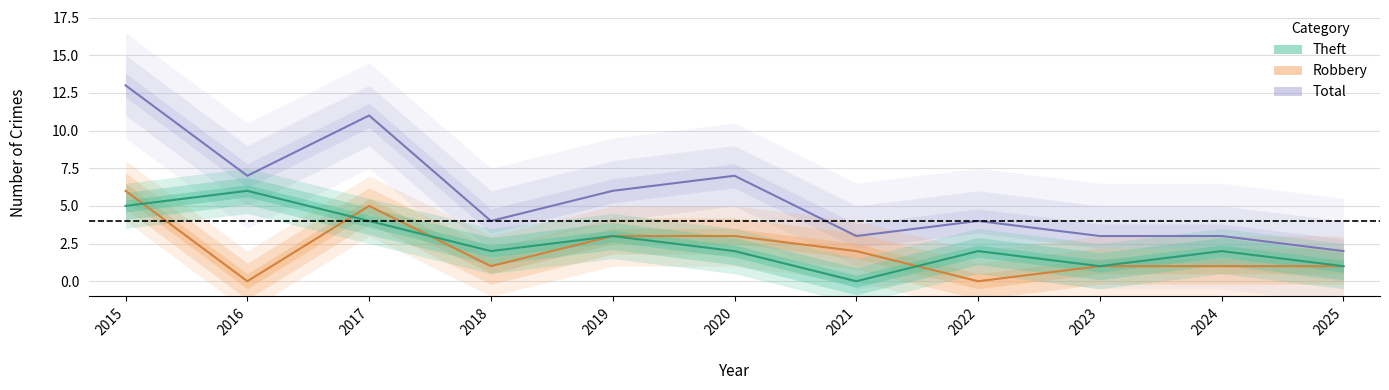

Which series has the largest total across all categories?

Total